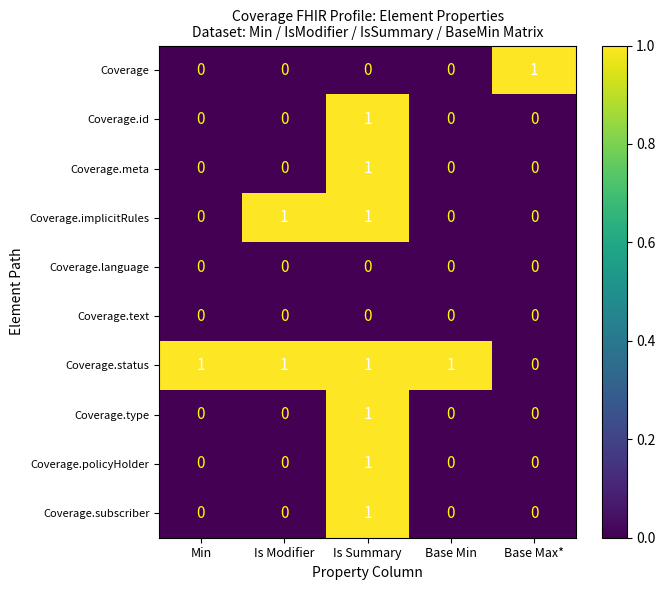

What is the total value across all series at Is Summary?

7